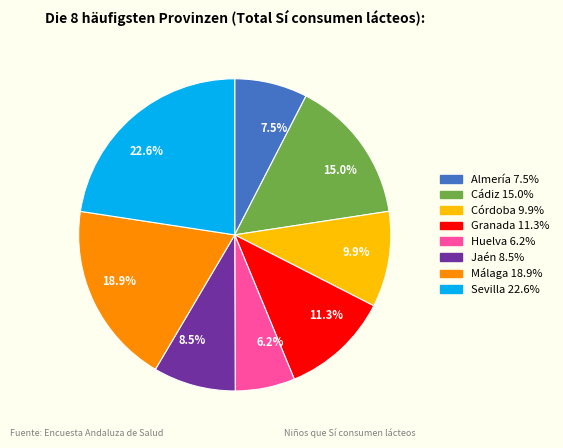

Approximately how many times larger is the value at 9.9% compared to 8.5%?

1.2